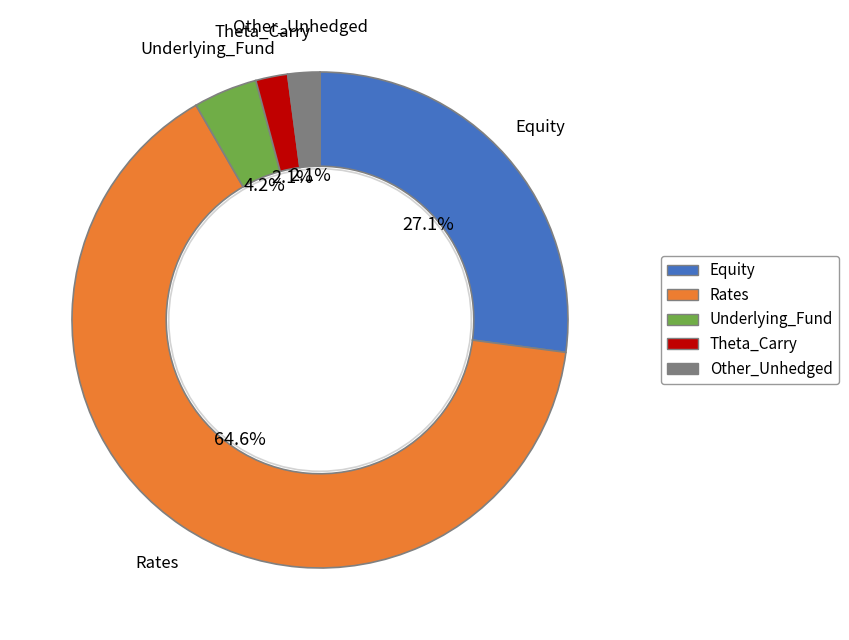

Is the sum of Theta_Carry and Equity greater than half?

No